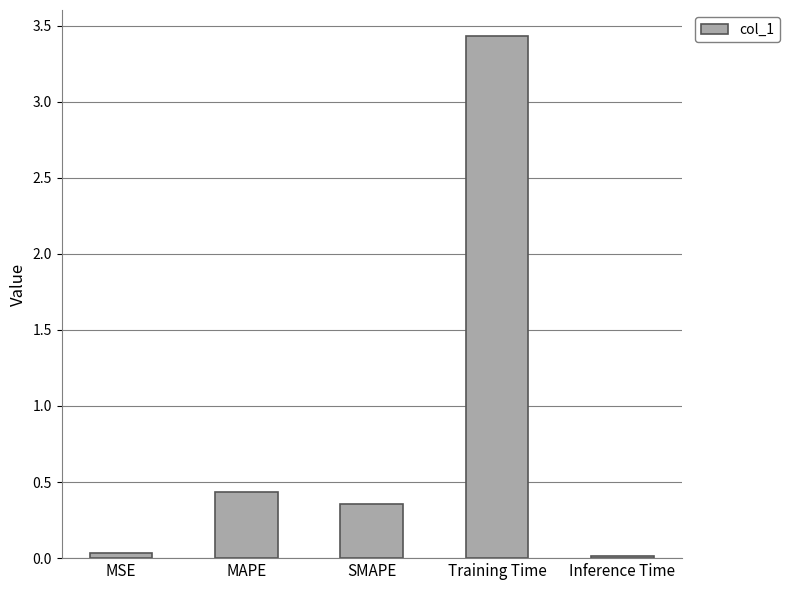

True or false: the data shows 0.0 at MSE.

True